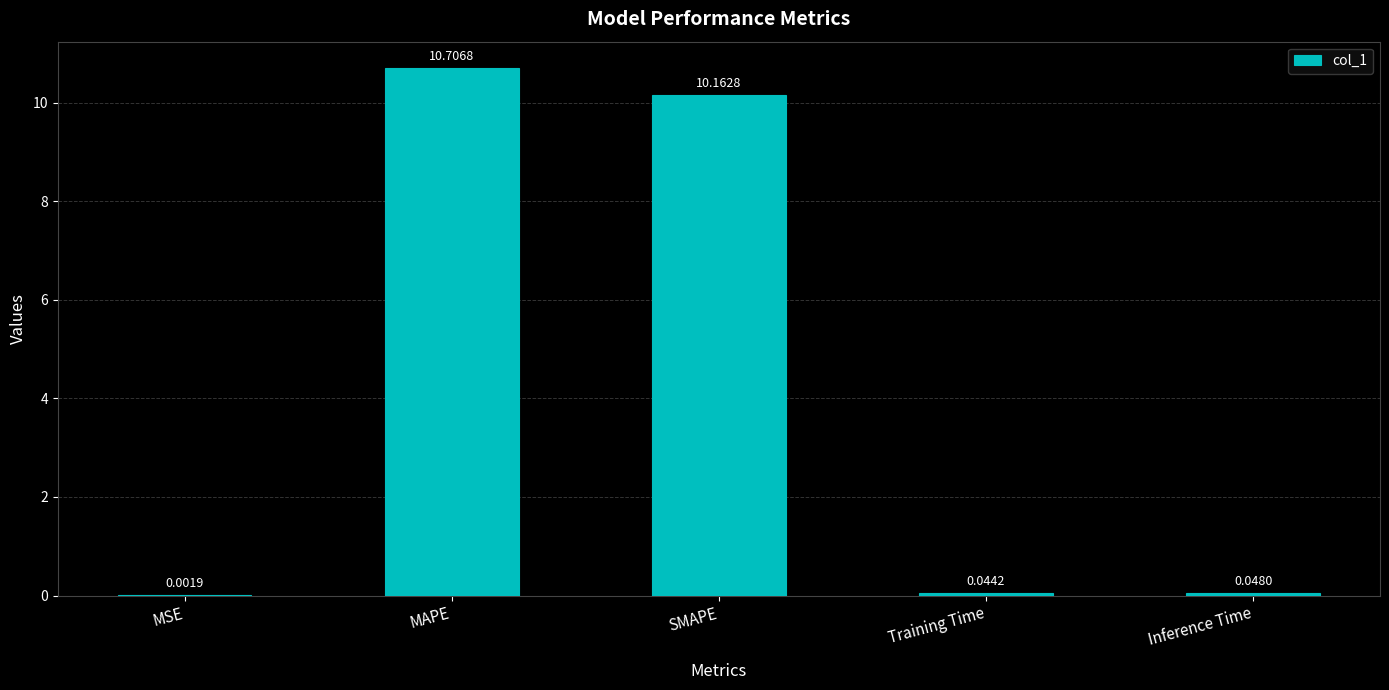

What is the sum of the values at Training Time and SMAPE?

10.2